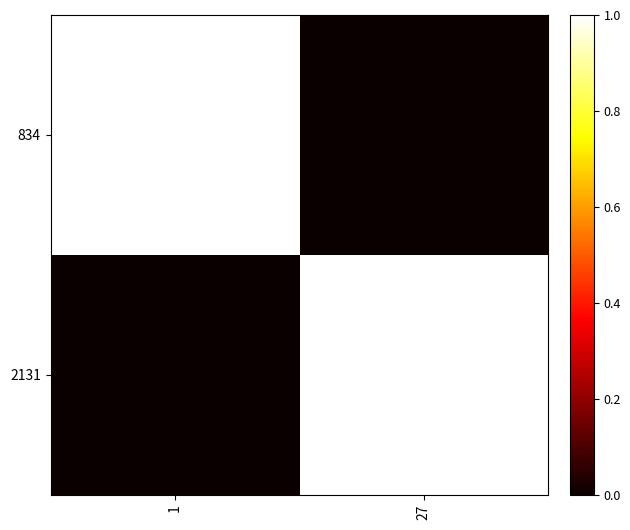

Reading left to right, extract all data points from this chart.

834: 1=1.0	27=0.0
2131: 1=0.0	27=1.0